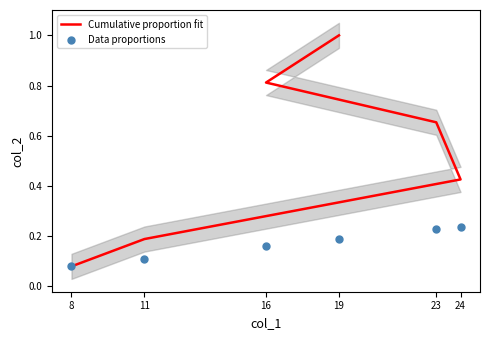

Which series contains the lowest Y value?

Cumulative proportion fit